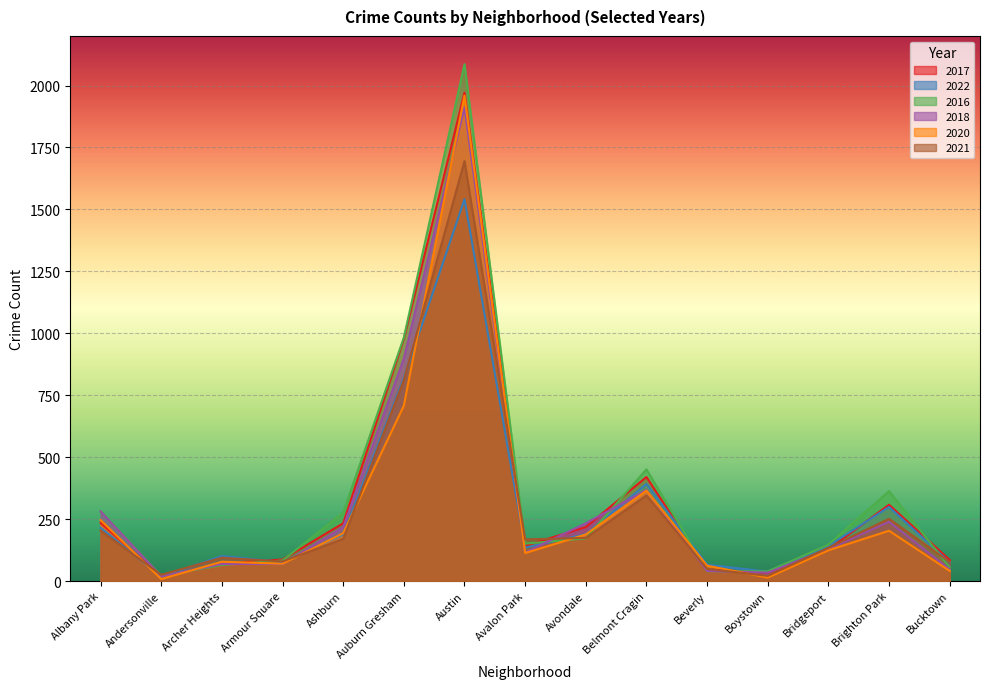

What is the average value of the 2016 series?

348